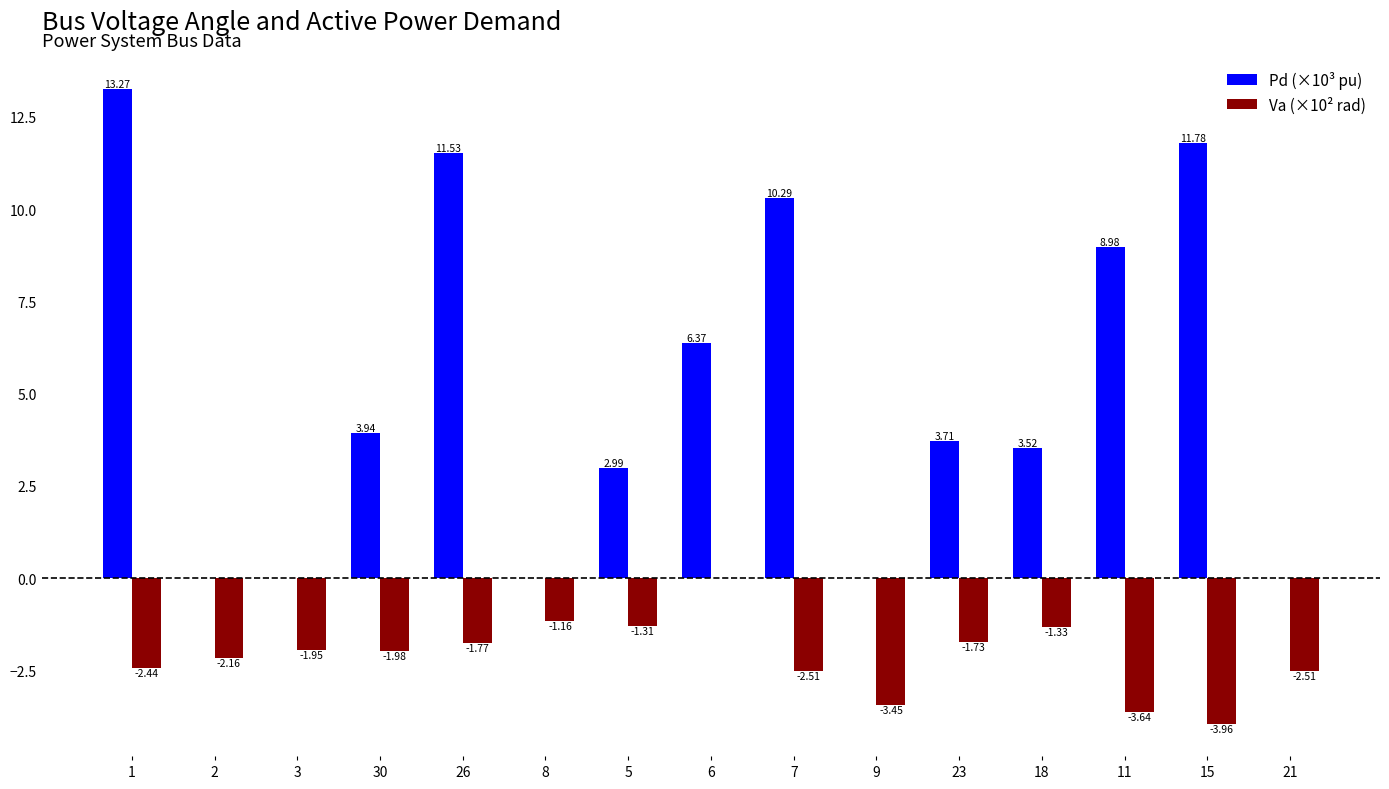

The value of Va (×10² rad) at 7 is -3.7. True or false?

False